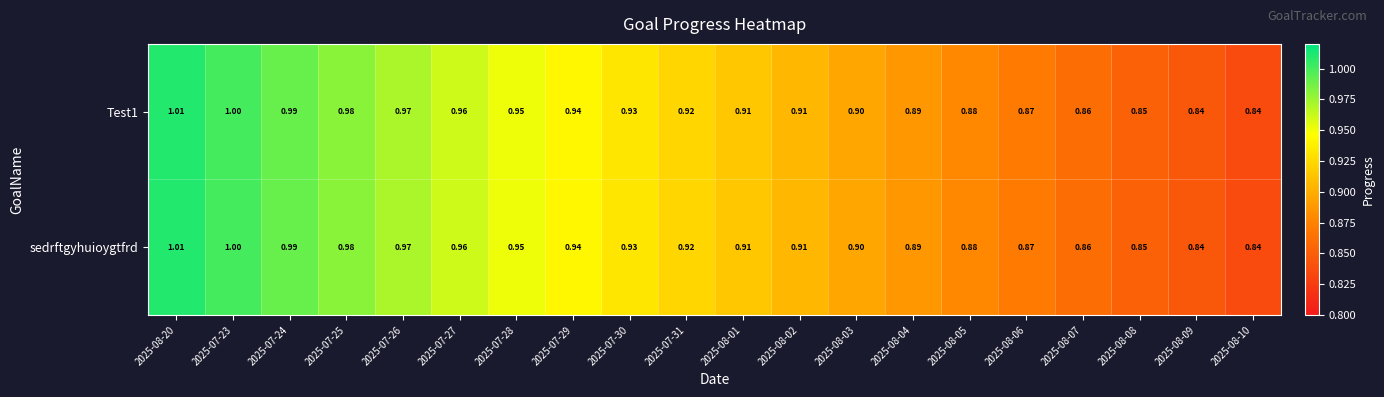

Is the value of Test1 at 2025-07-24 greater than the value of sedrftgyhuioygtfrd at 2025-08-05?

Yes